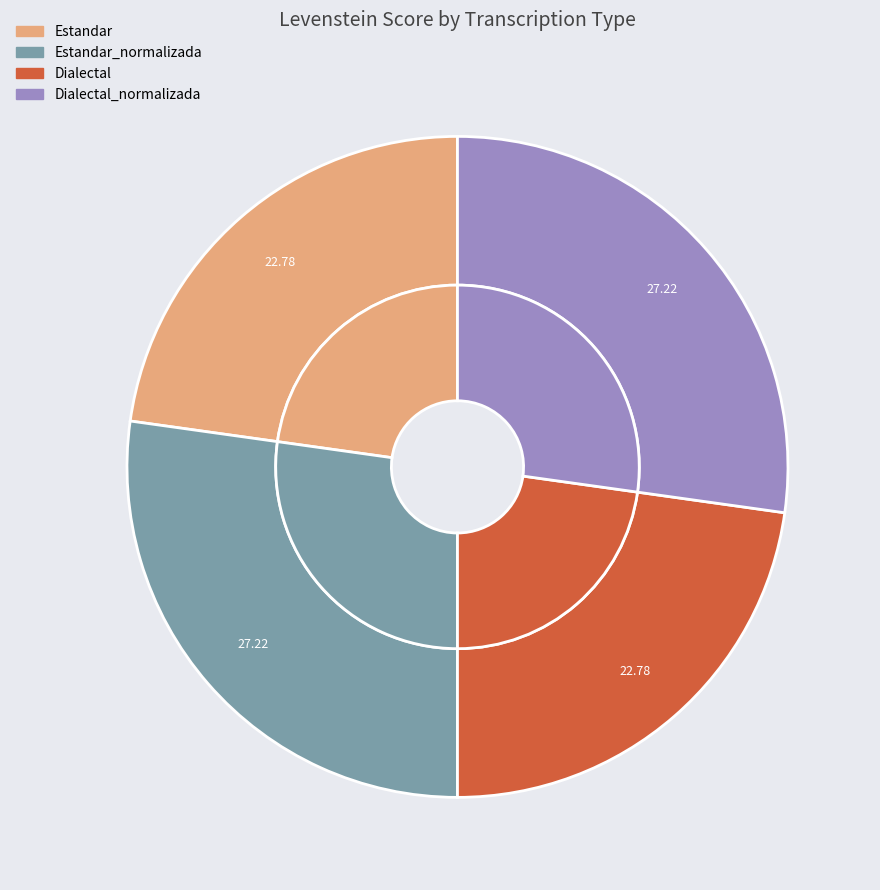

Which slice is the largest?

Estandar_normalizada